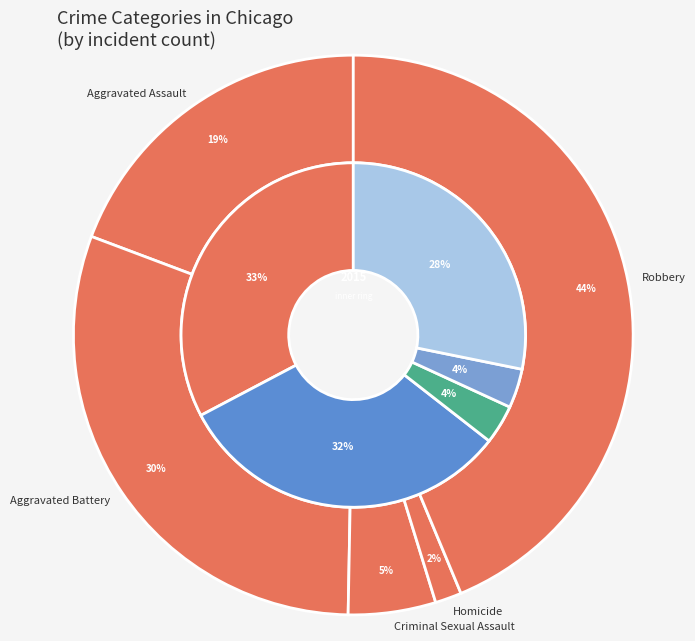

Does any single category account for the majority?

No